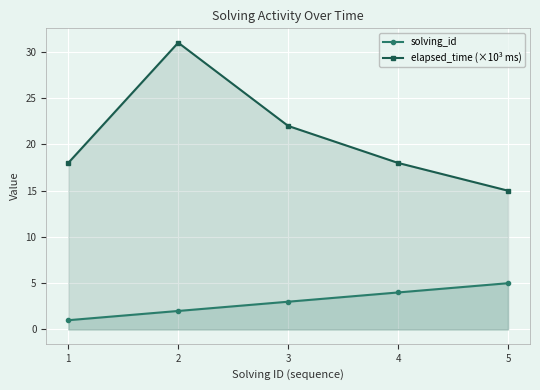

The value of elapsed_time (×10³ ms) at 5 is 23. True or false?

False